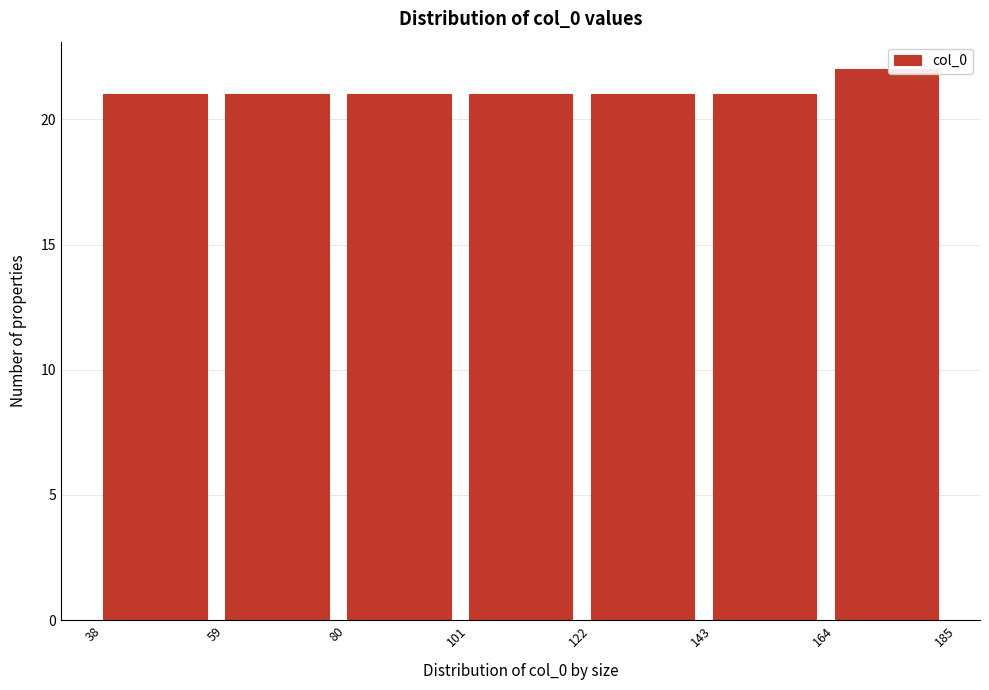

Reading left to right, list every bar in this chart as the range it spans on the x-axis followed by its height. The values are not printed on the chart, so give them approximately, as read against the axis.

38 to 59: 21
59 to 80: 21
80 to 101: 21
101 to 122: 21
122 to 143: 21
143 to 164: 21
164 to 185: 22